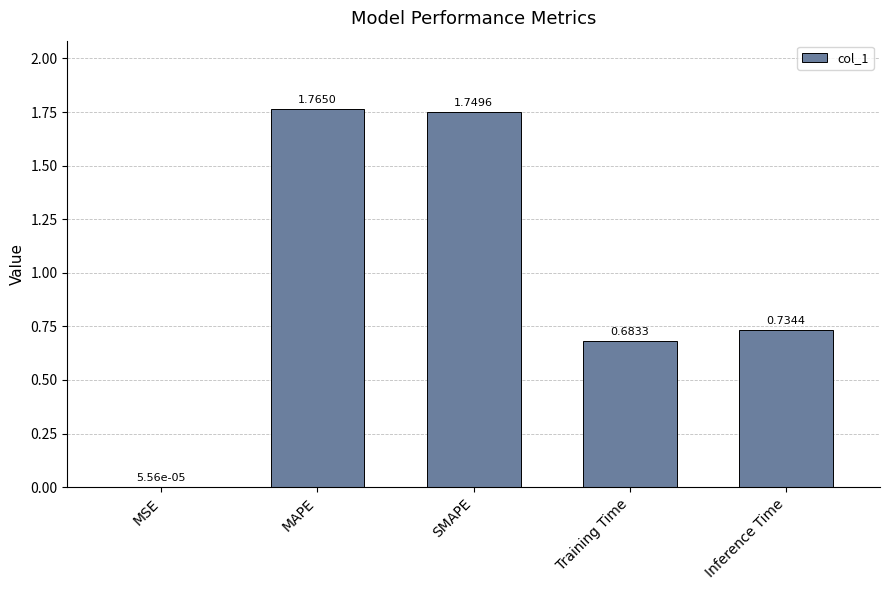

At which label is the value closest to 0?

MSE